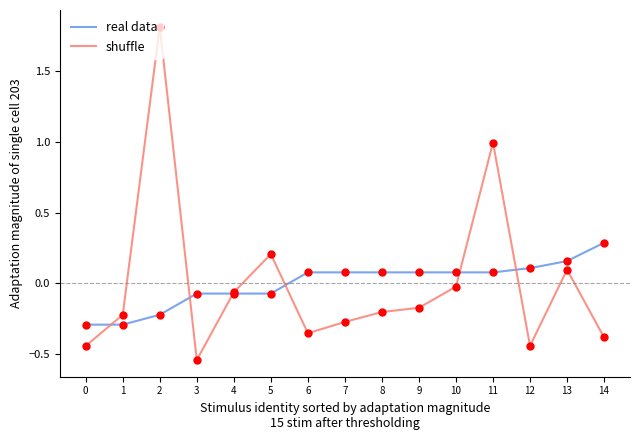

What is the spread (max minus min) of values at 14?

0.7